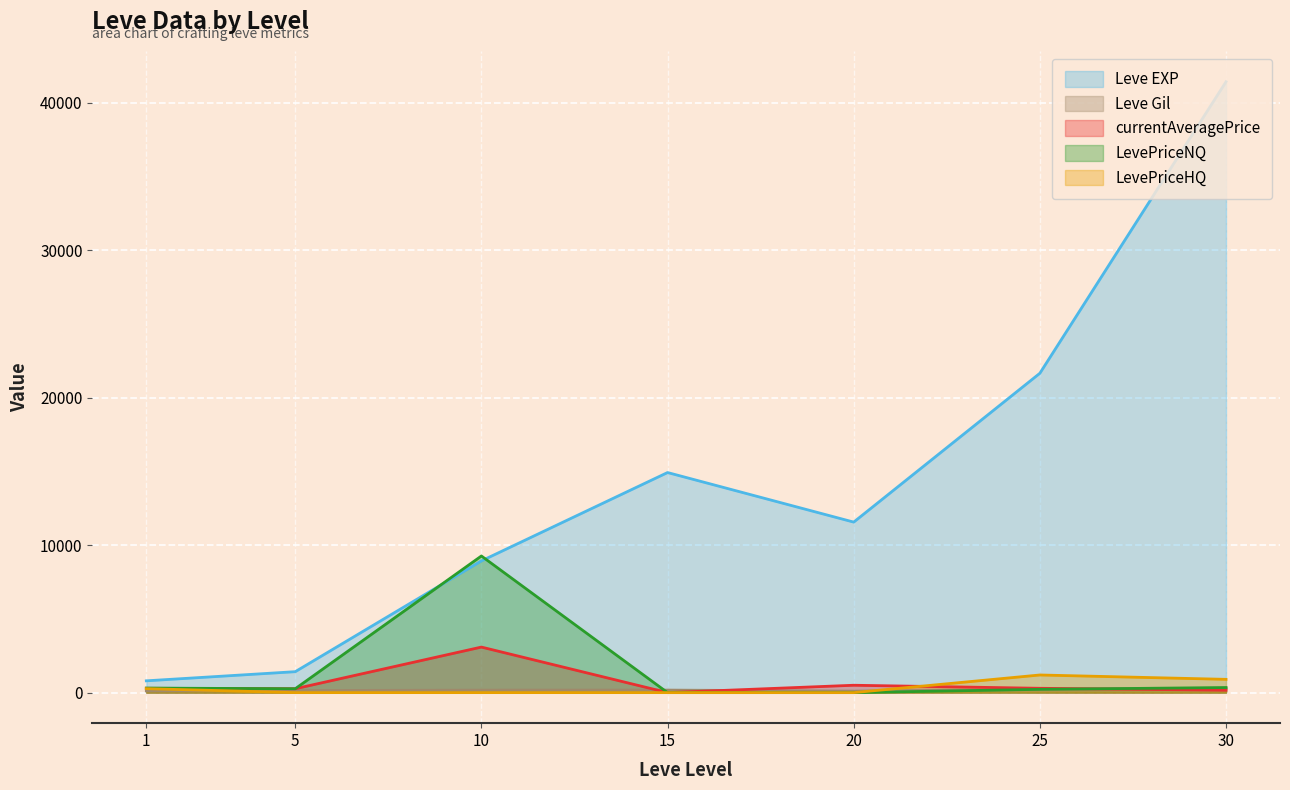

What is the spread (max minus min) of values at 20?

11560.0